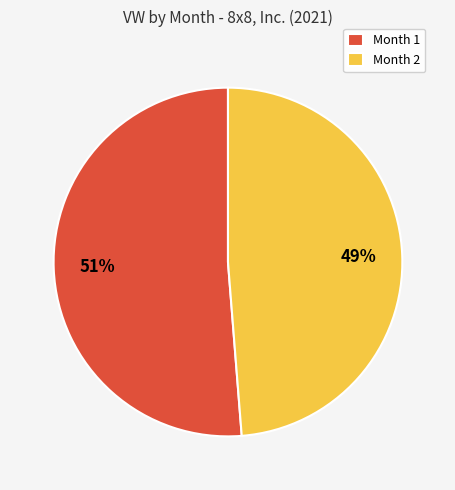

True or false: Month 1 accounts for 51% of the total.

True